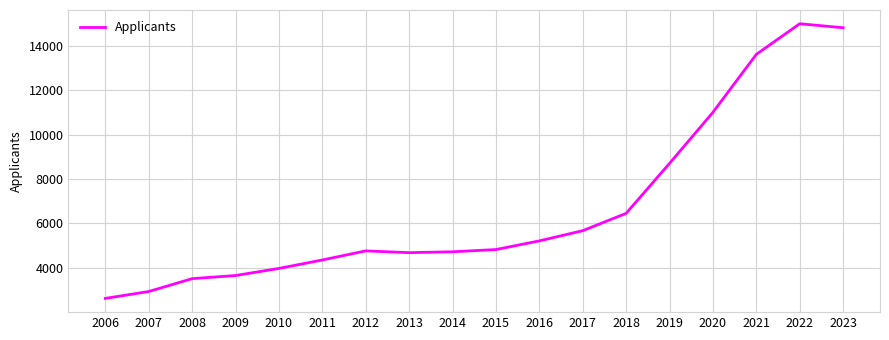

What is the change in value from 2007 to 2009?

+720